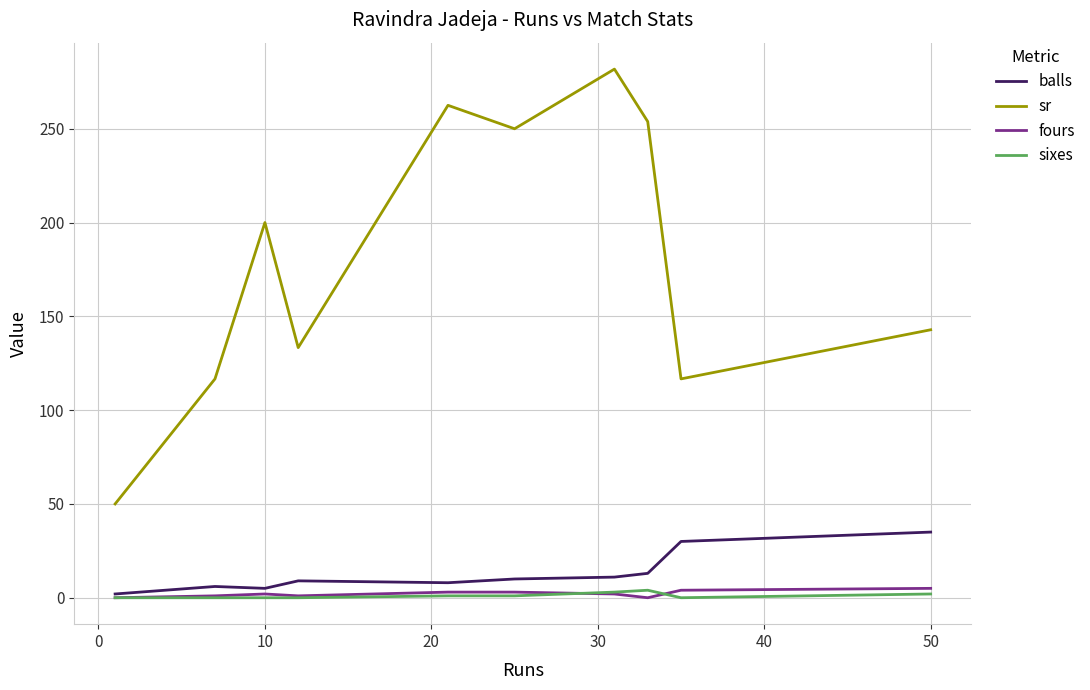

True or false: fours and sr cross at least once.

False